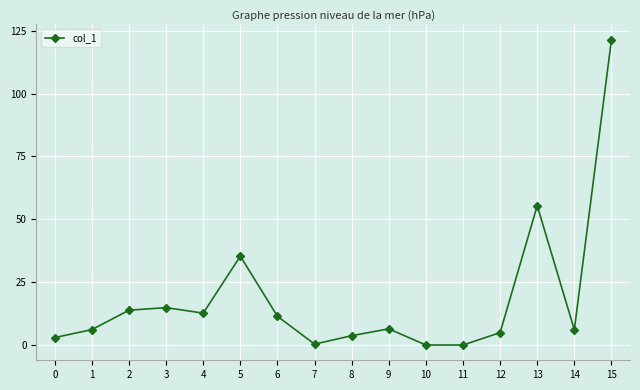

What is the average value?

18.5